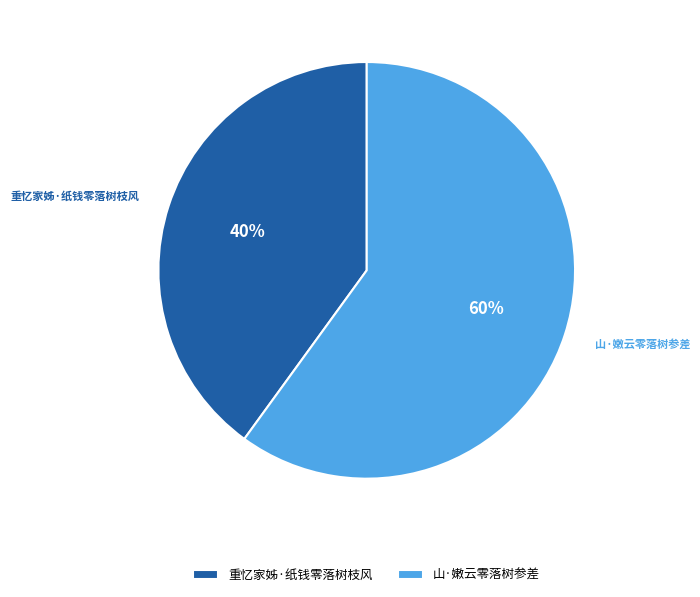

To the nearest percent, what is the difference between the largest and smallest slice percentages?

20%